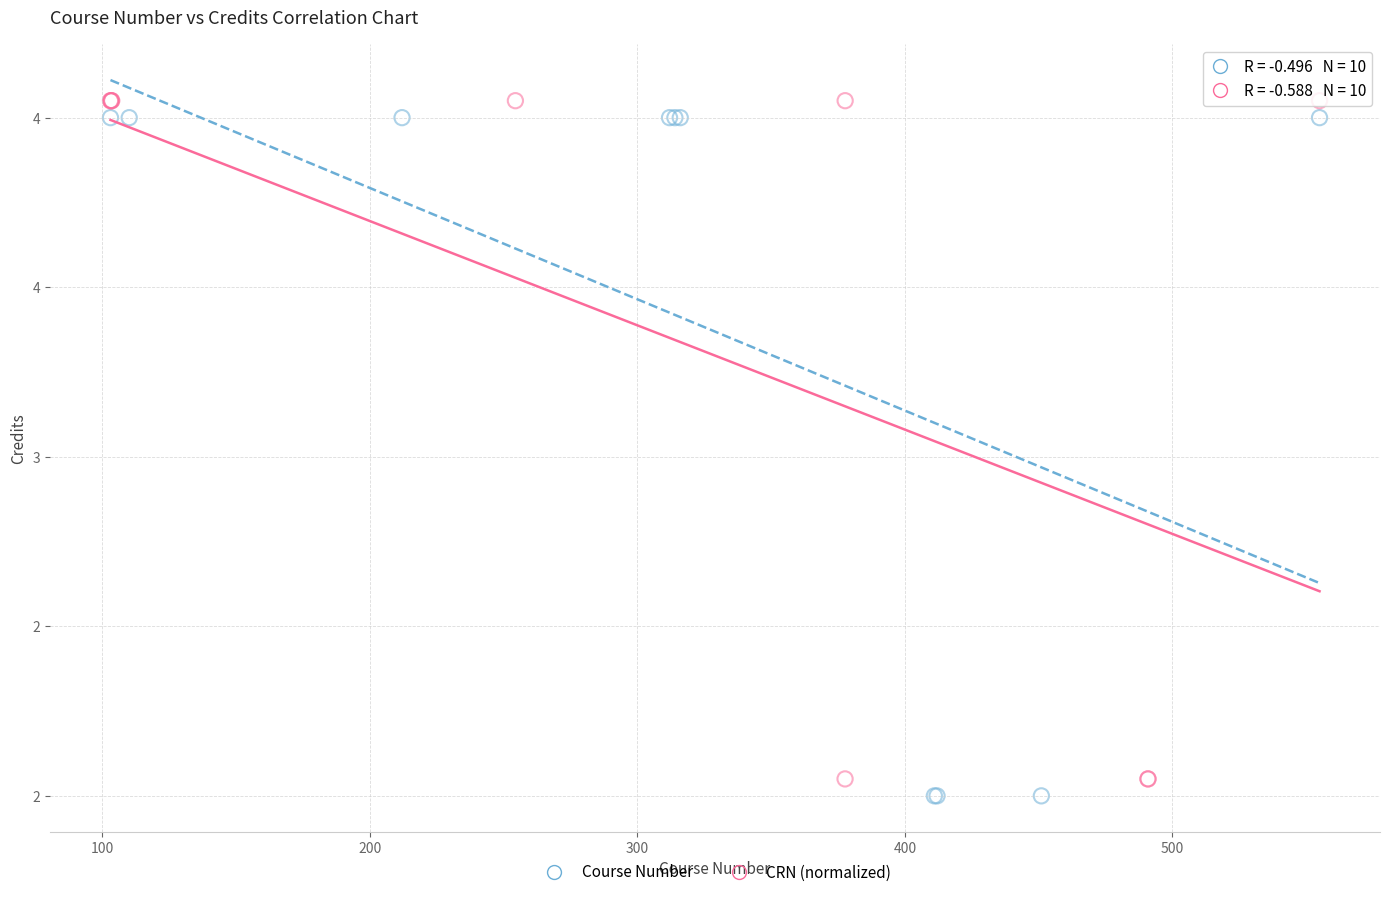

What are all the series names shown in the legend?

Course Number, CRN (normalized)